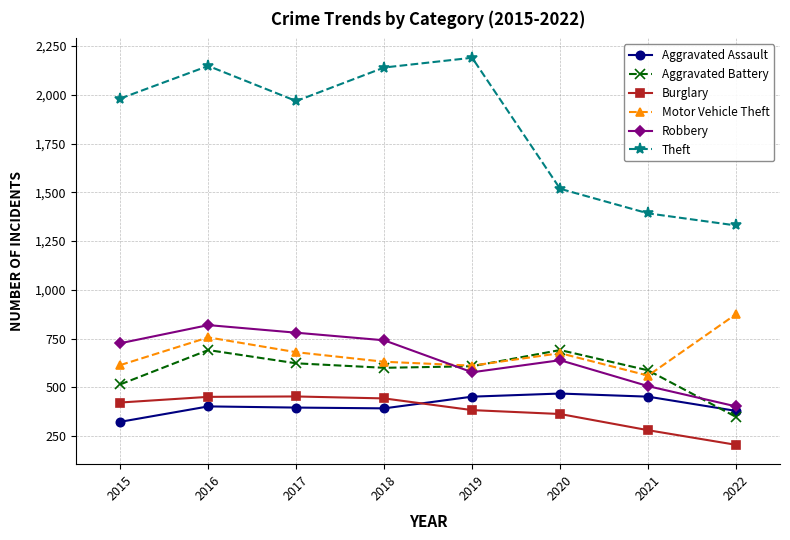

What is the highest value of the Theft series?

2190